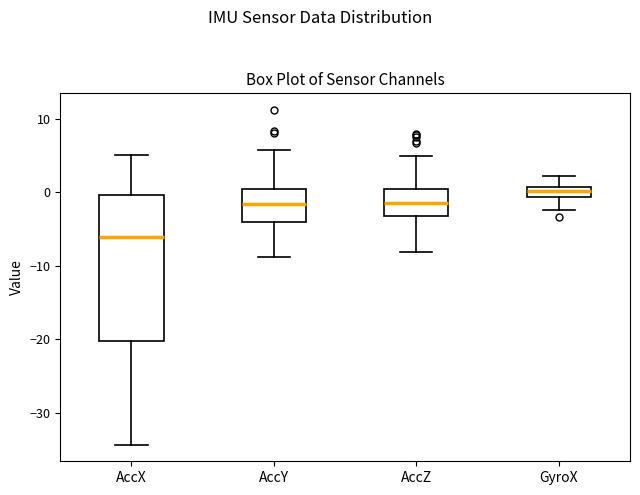

Where is the upper edge of the box for GyroX on the y-axis? The values are not printed on the chart, so give them approximately, as read against the axis.

1